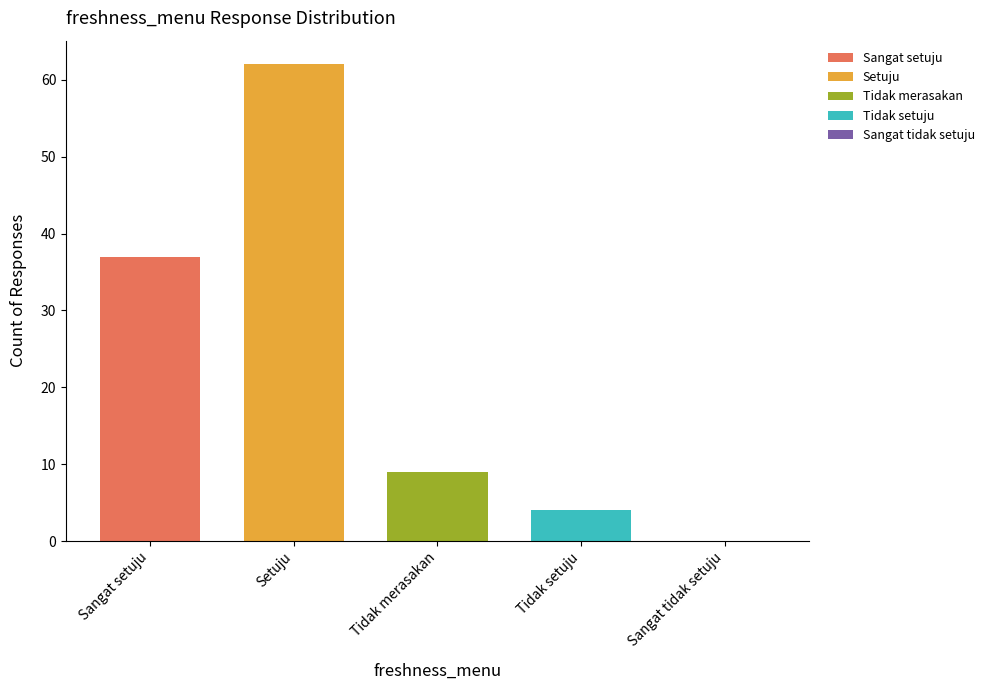

Which series has the widest spread of values?

Sangat setuju